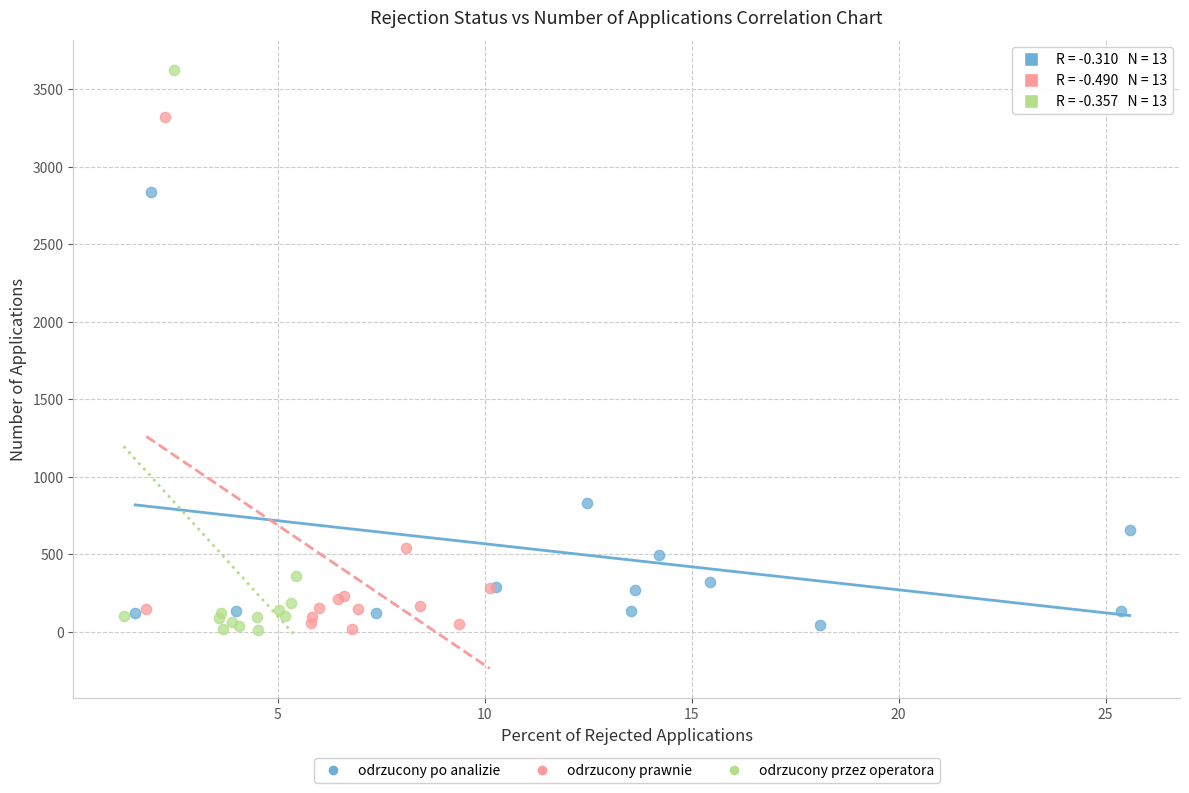

Which series contains the highest Y value?

odrzucony przez operatora